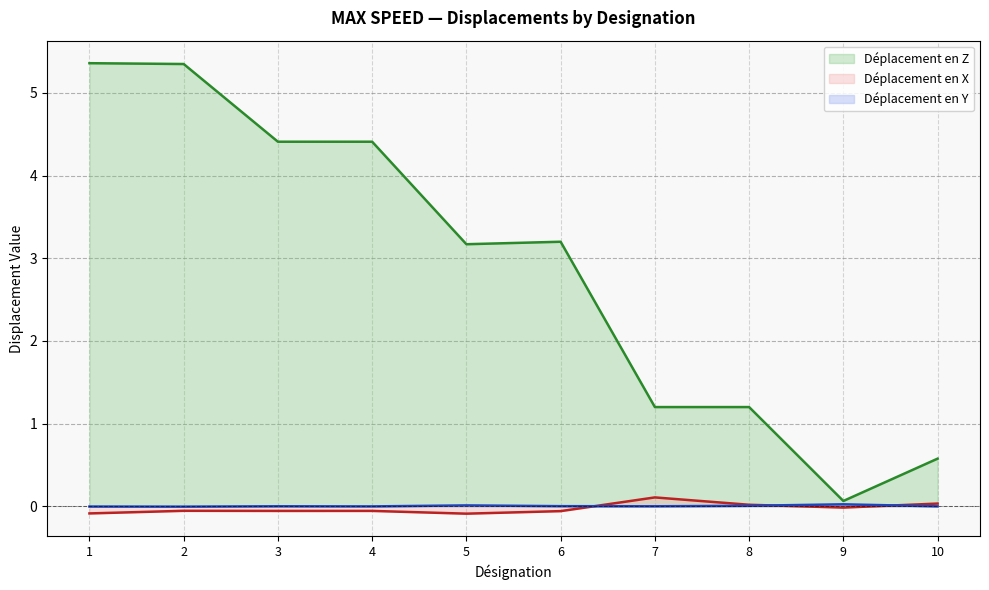

Rank the series at 1 from lowest to highest value.

Déplacement en X, Déplacement en Y, Déplacement en Z